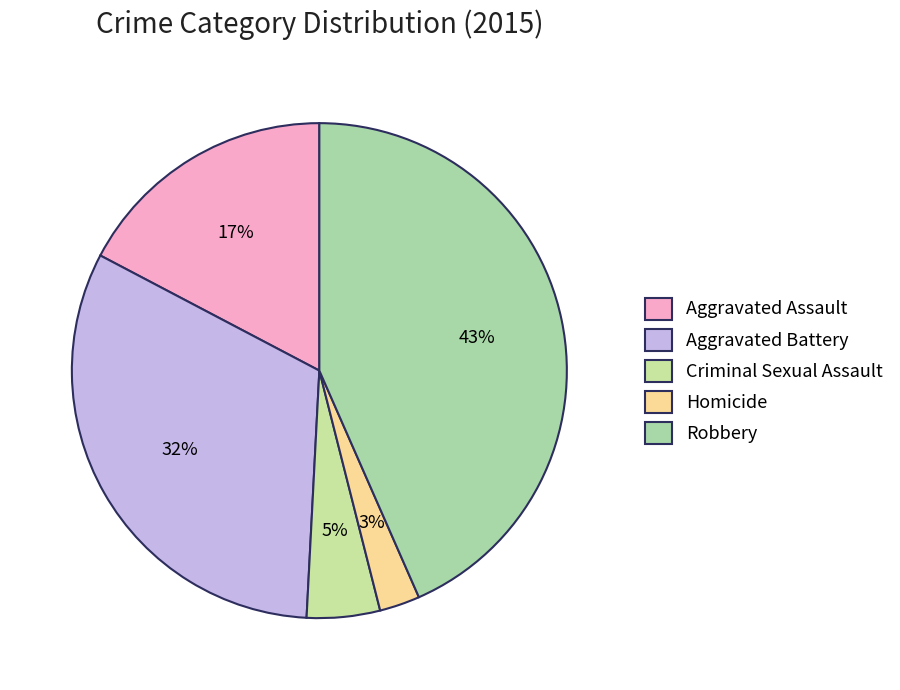

To the nearest percent, what is the difference between the Criminal Sexual Assault and Homicide slice percentages?

2%